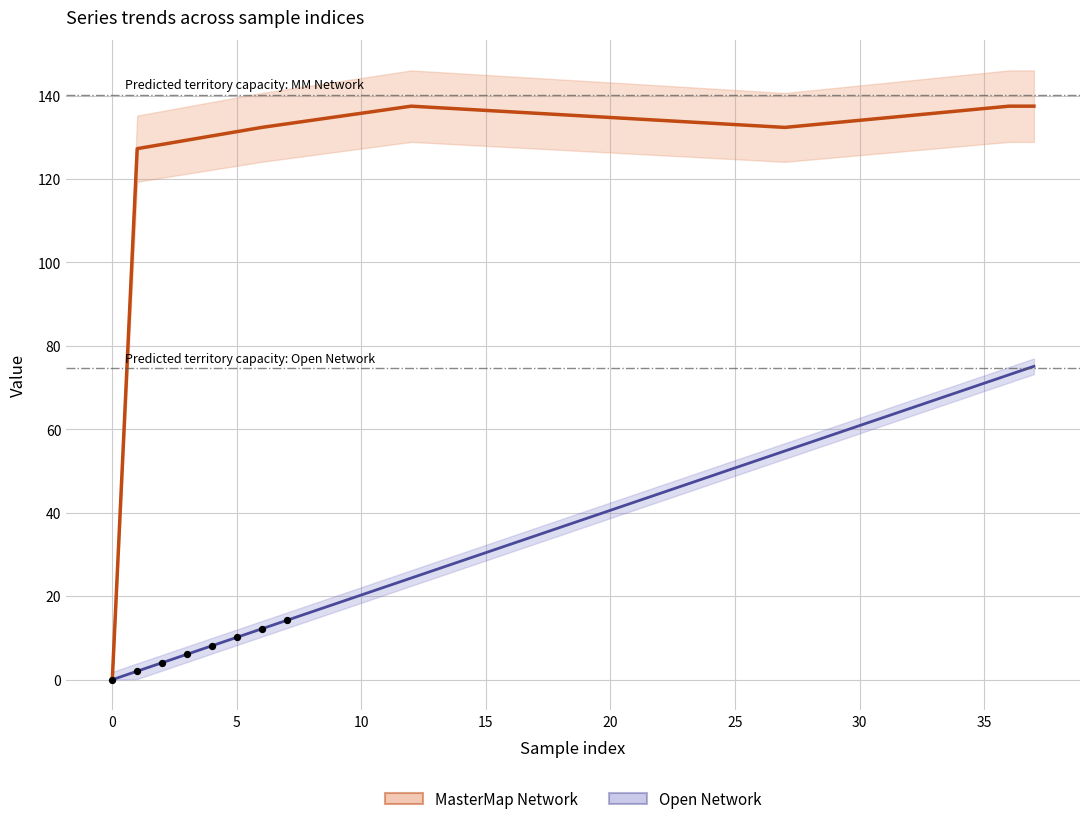

Which series has the largest Y range (max minus min)?

MasterMap Network